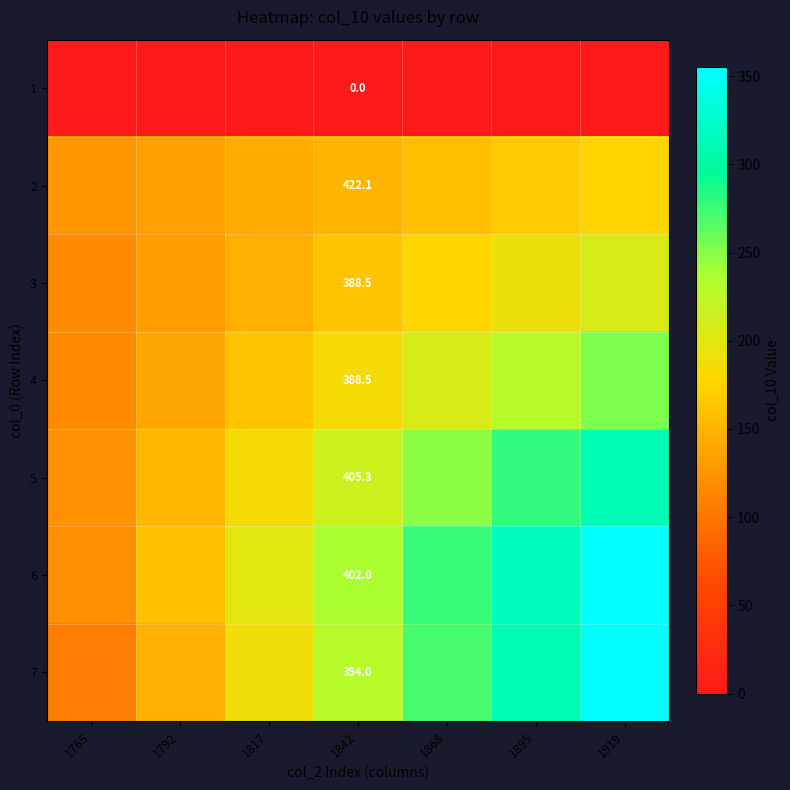

Which series changed the most between 1792 and 1895?

7